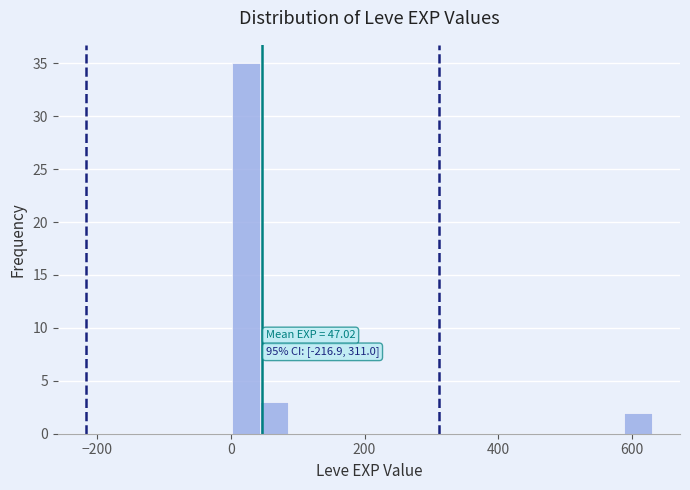

Read against the x-axis, roughly where is the centre of the tallest bar?

20